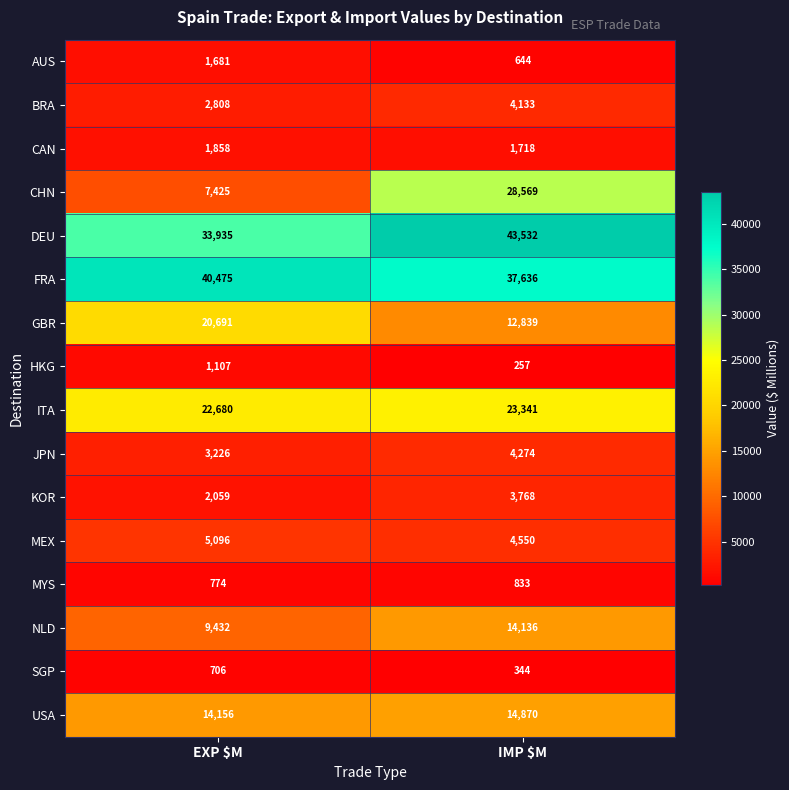

List the series in order of their peak value, lowest first.

SGP, MYS, HKG, AUS, CAN, KOR, BRA, JPN, MEX, NLD, USA, GBR, ITA, CHN, FRA, DEU